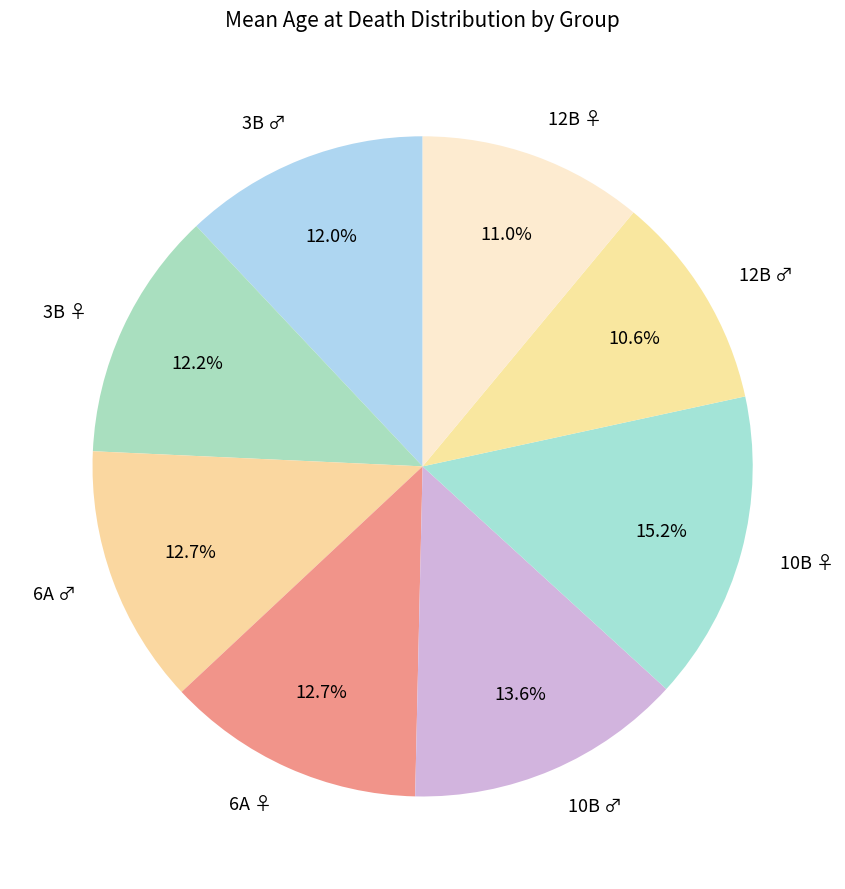

Approximately how many times larger is the value at 3B ♂ compared to 6A ♂?

0.9